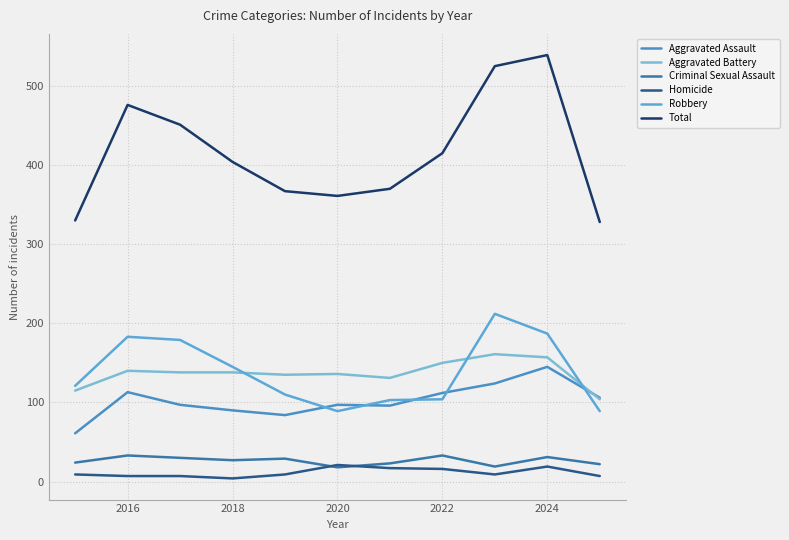

Does the chart display data point markers on the line(s)?

No